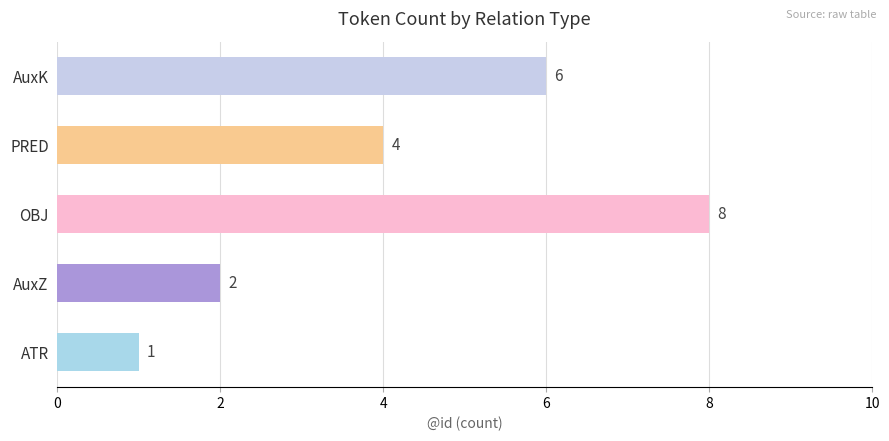

What is the difference between the maximum and minimum values?

7